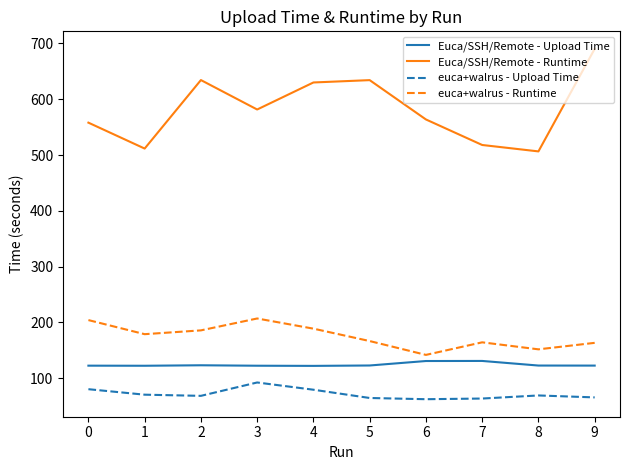

At which label does Euca/SSH/Remote - Runtime first exceed 581?

2